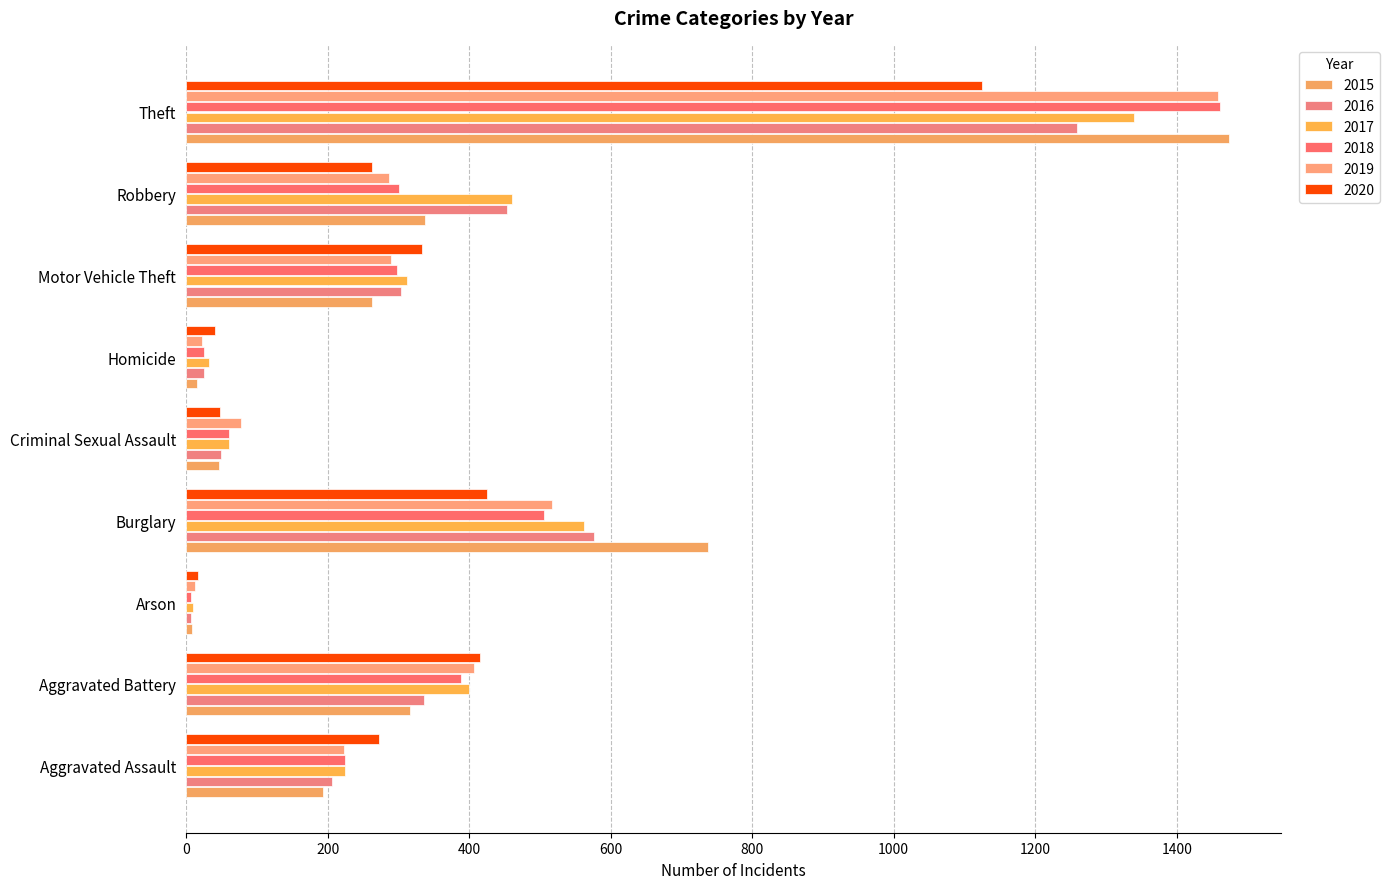

What is the total value across all series at Theft?

8117